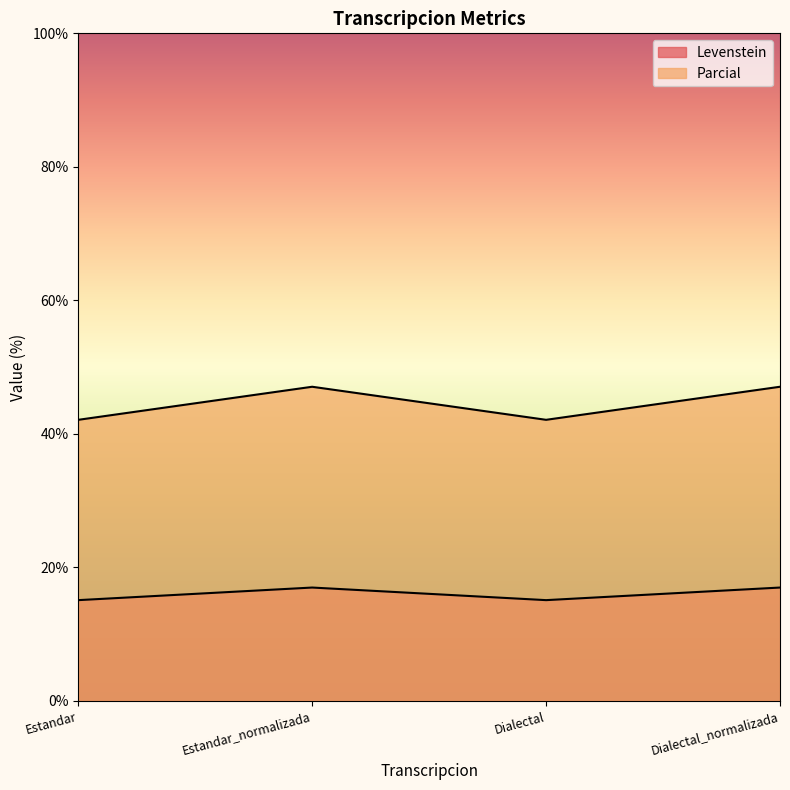

What is the difference between the Parcial values at Estandar_normalizada and Estandar?

5.0